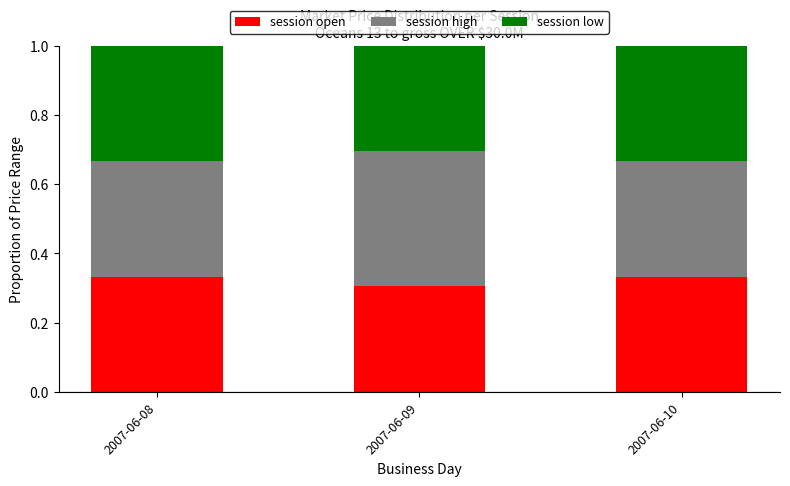

At which label is session open closest to 0?

2007-06-09